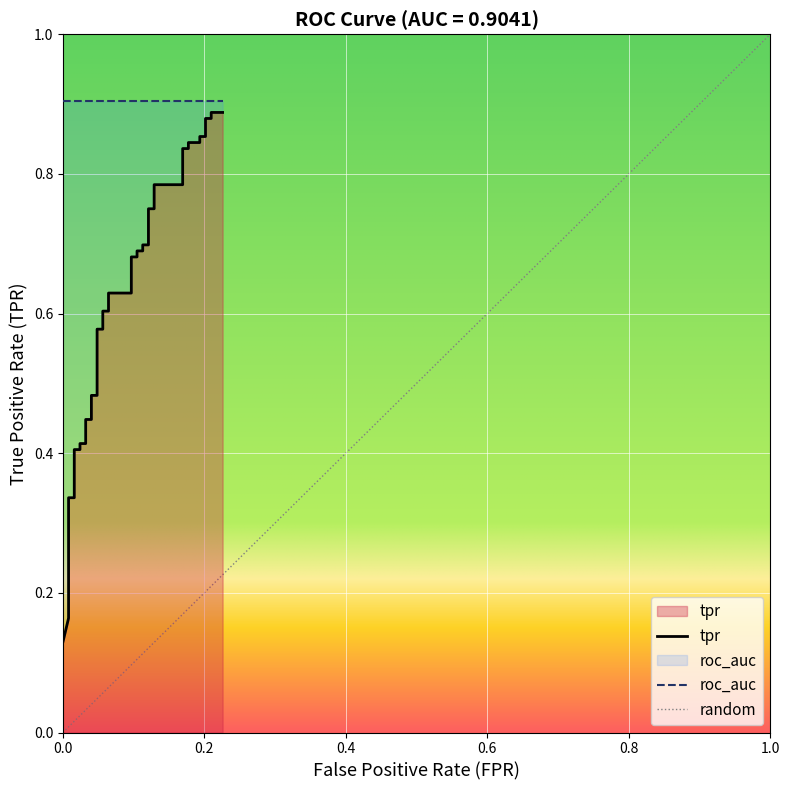

What is the difference between the maximum and second lowest values?

0.7